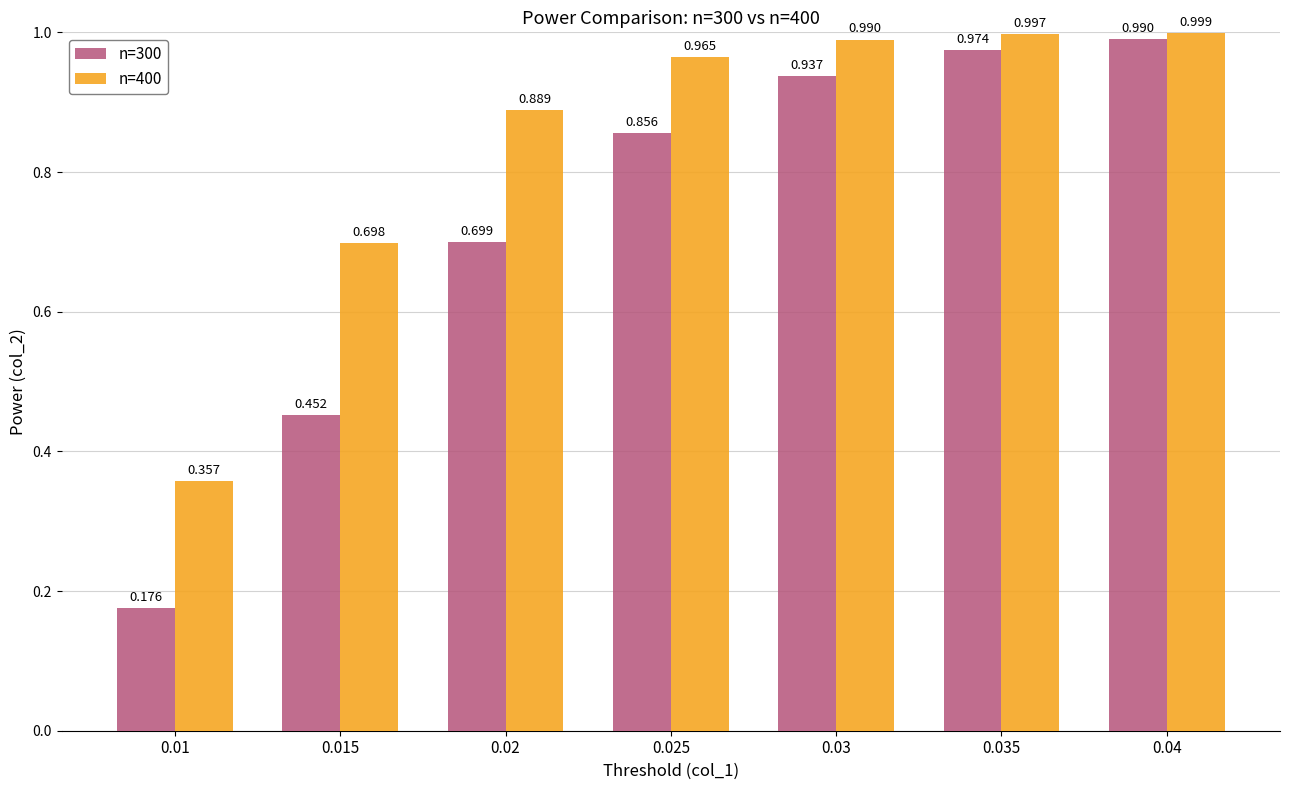

Which series changed the most between 0.03 and 0.035?

n=300